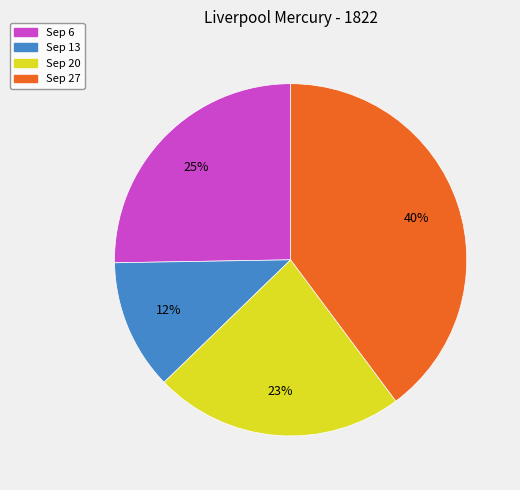

Does any single category account for the majority?

No